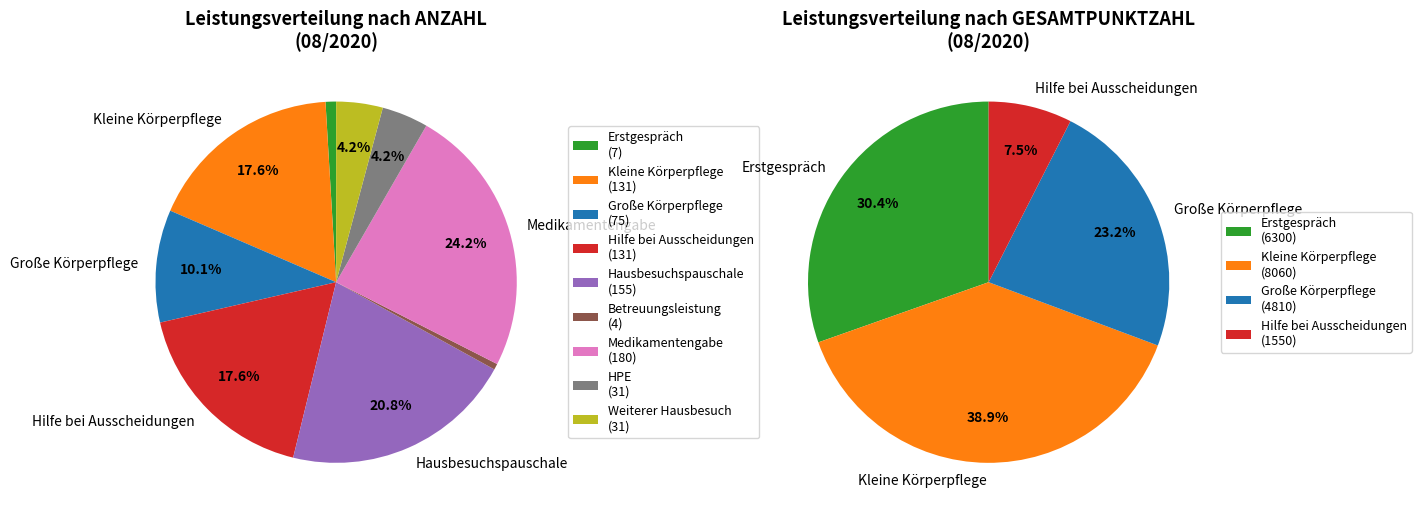

What is the largest slice in the pie chart?

Kleine Körperpflege